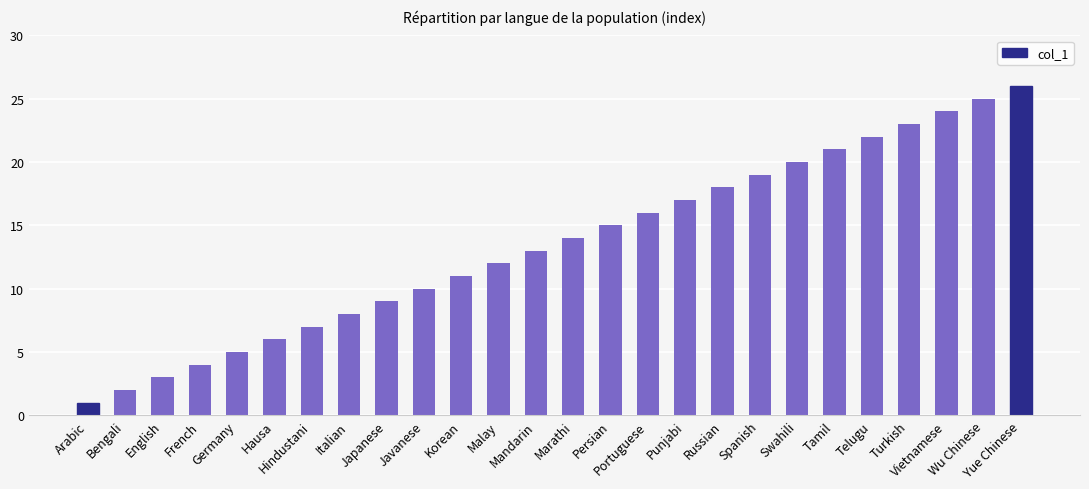

At which category does the chart reach its minimum across all series?

Arabic